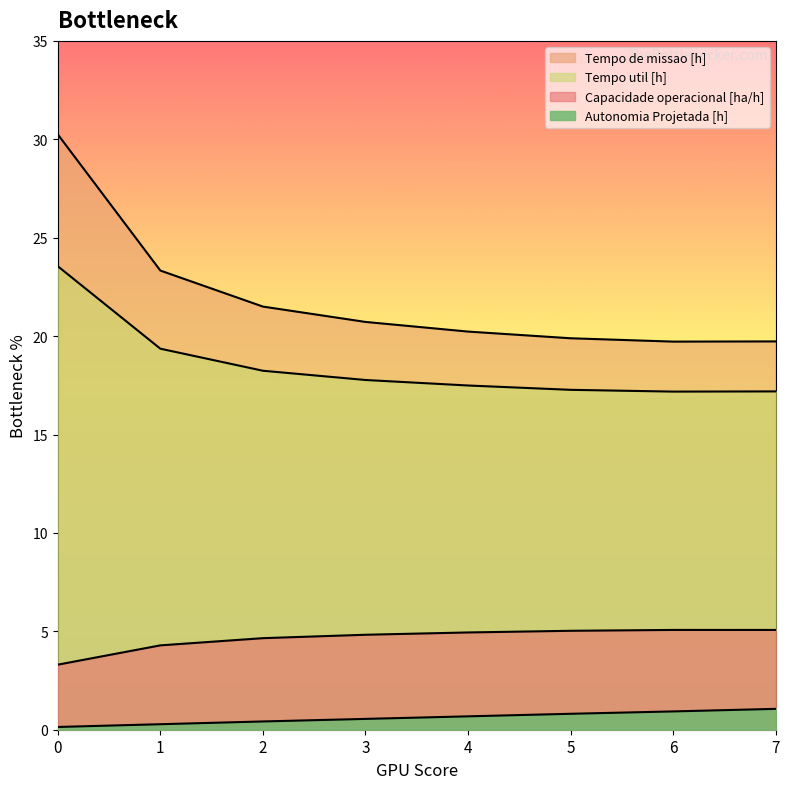

True or false: Tempo util [h] has a value of 23.6 at 0.

True